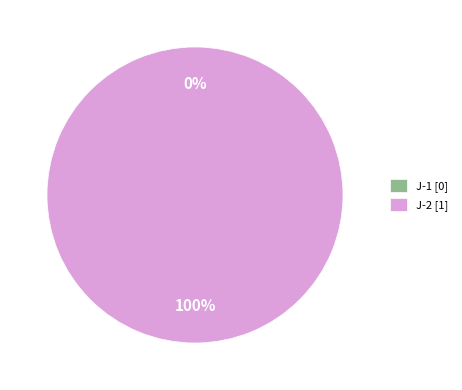

Does any single category account for the majority?

Yes